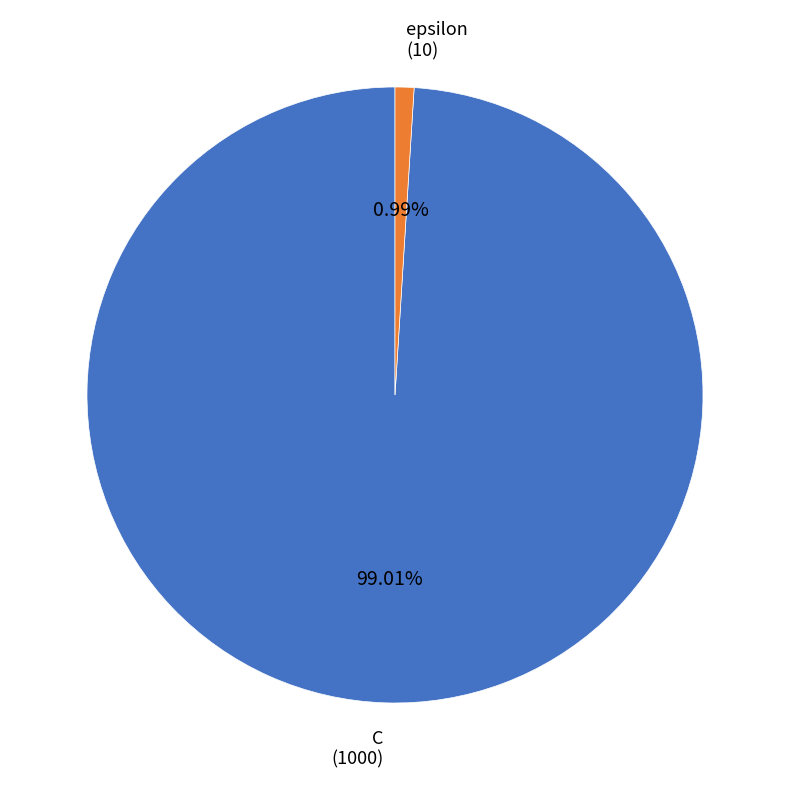

Is there any slice that represents more than half of the pie?

Yes